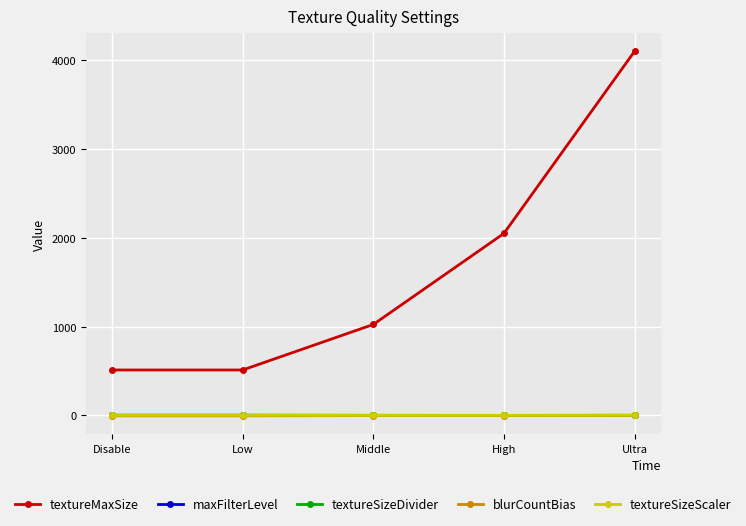

How many data points in blurCountBias are less than -1?

2